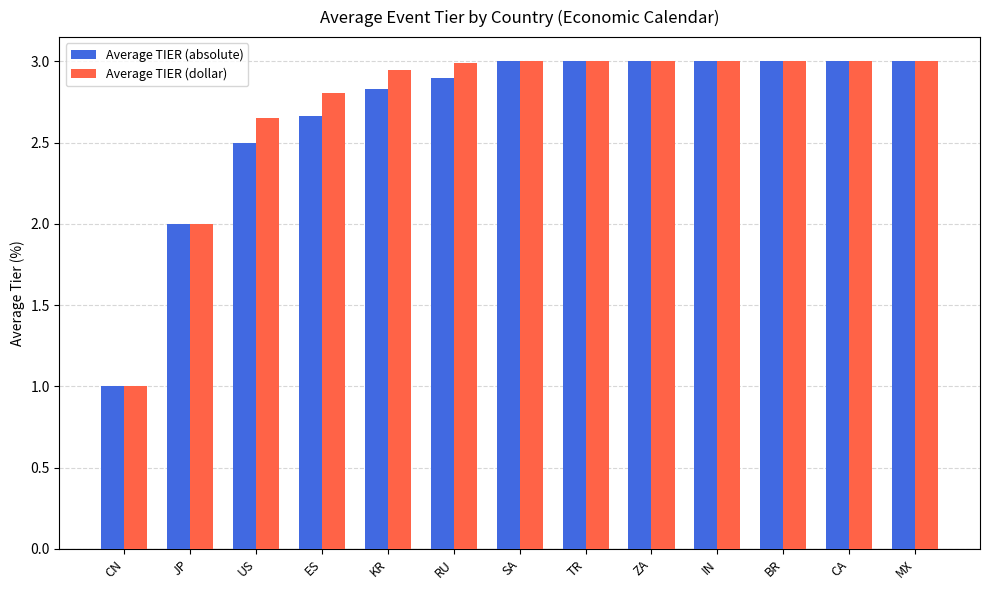

At ES, list the series in order from largest to smallest.

Average TIER (dollar), Average TIER (absolute)